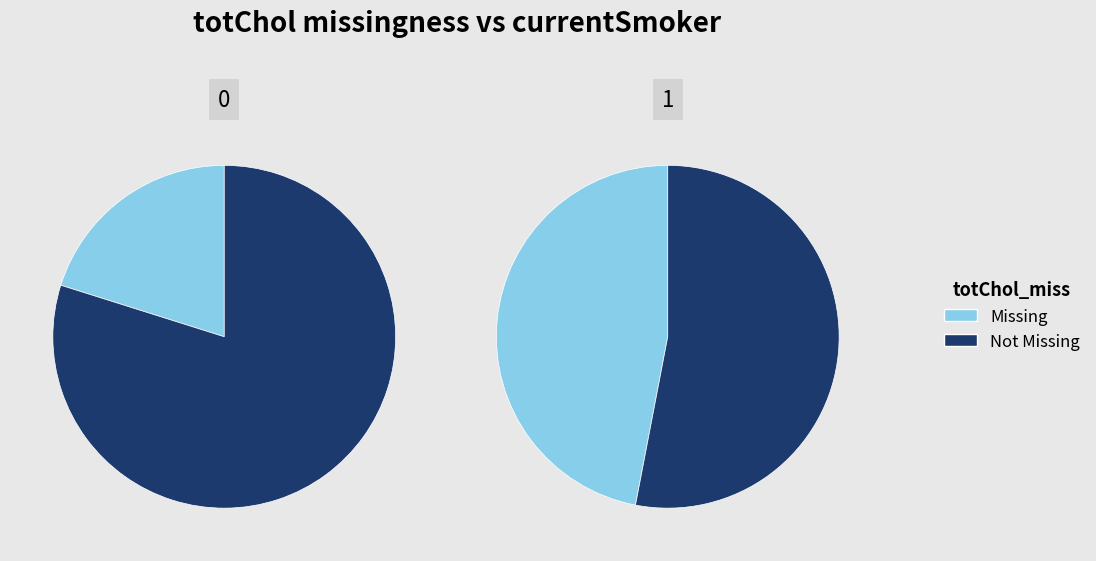

To the nearest percent, what is the difference between the 0 and 1 slice percentages?

6%